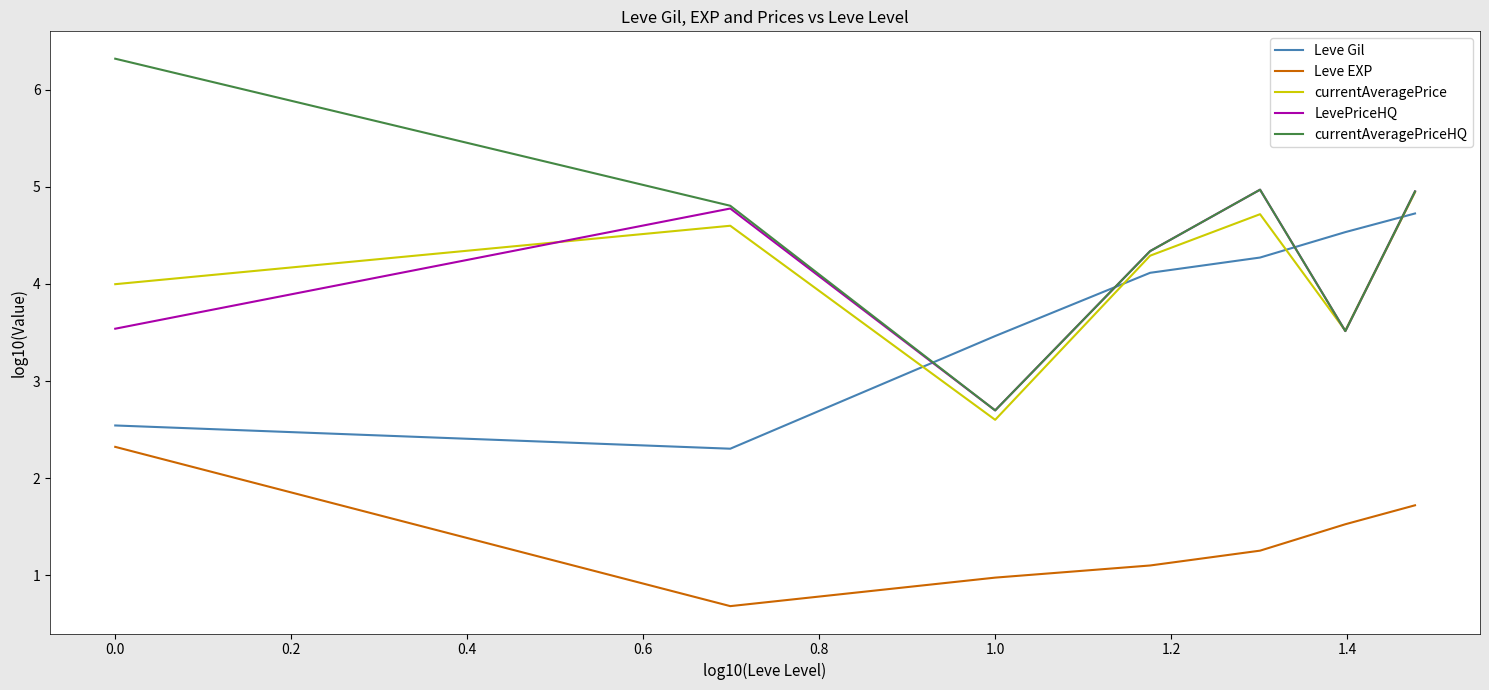

How many lines are shown in the chart?

5